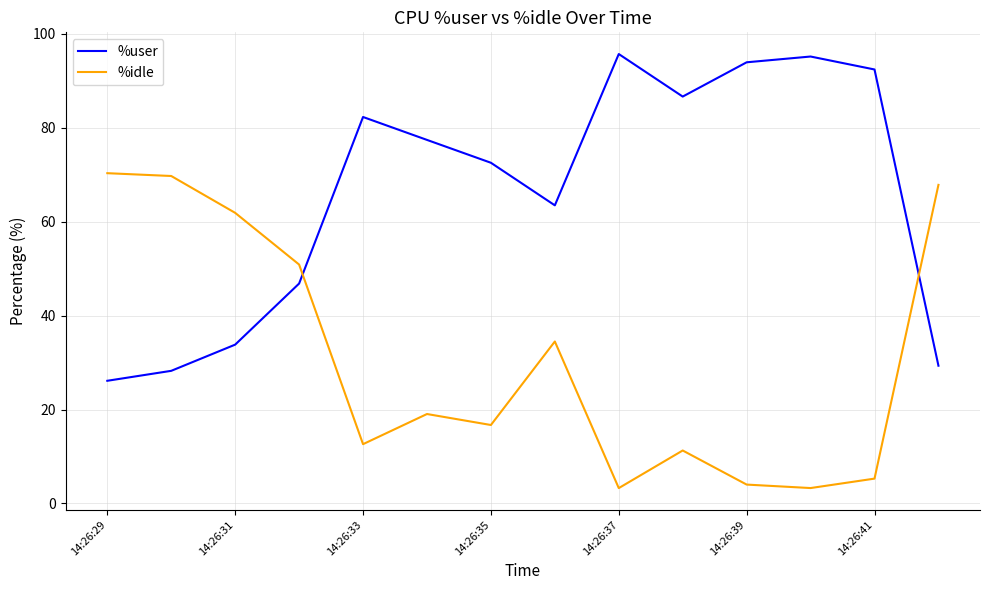

What is the smallest value displayed?

3.3